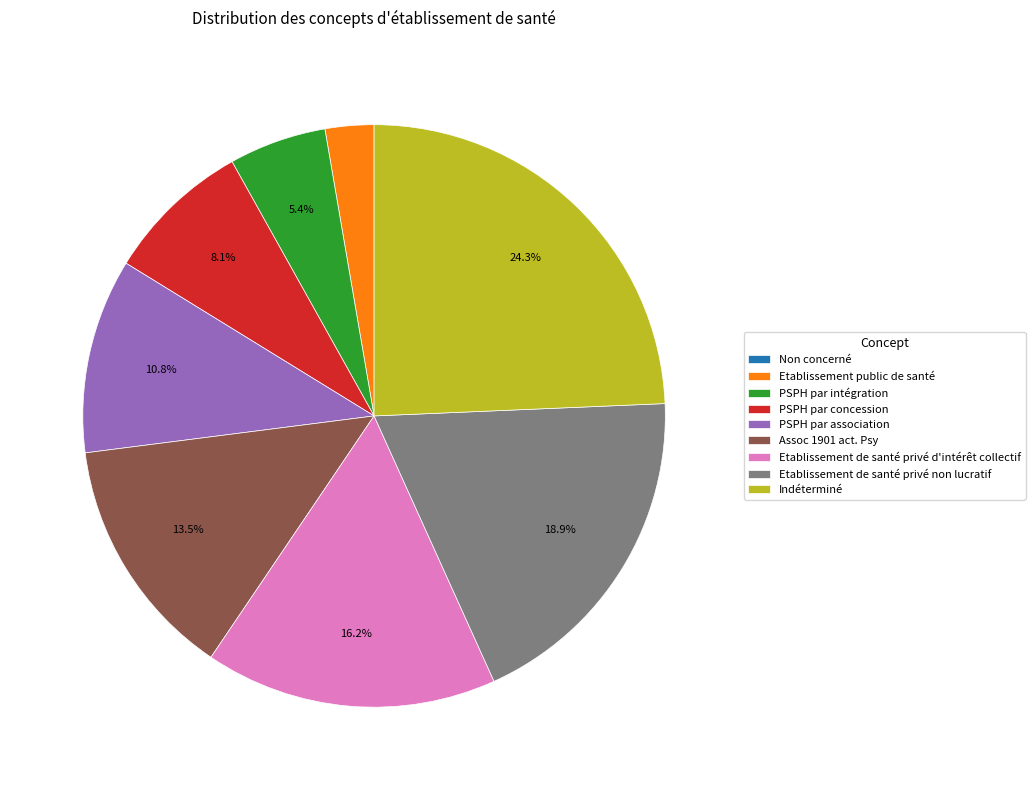

How much of the chart is everything except PSPH par association?

89.2%